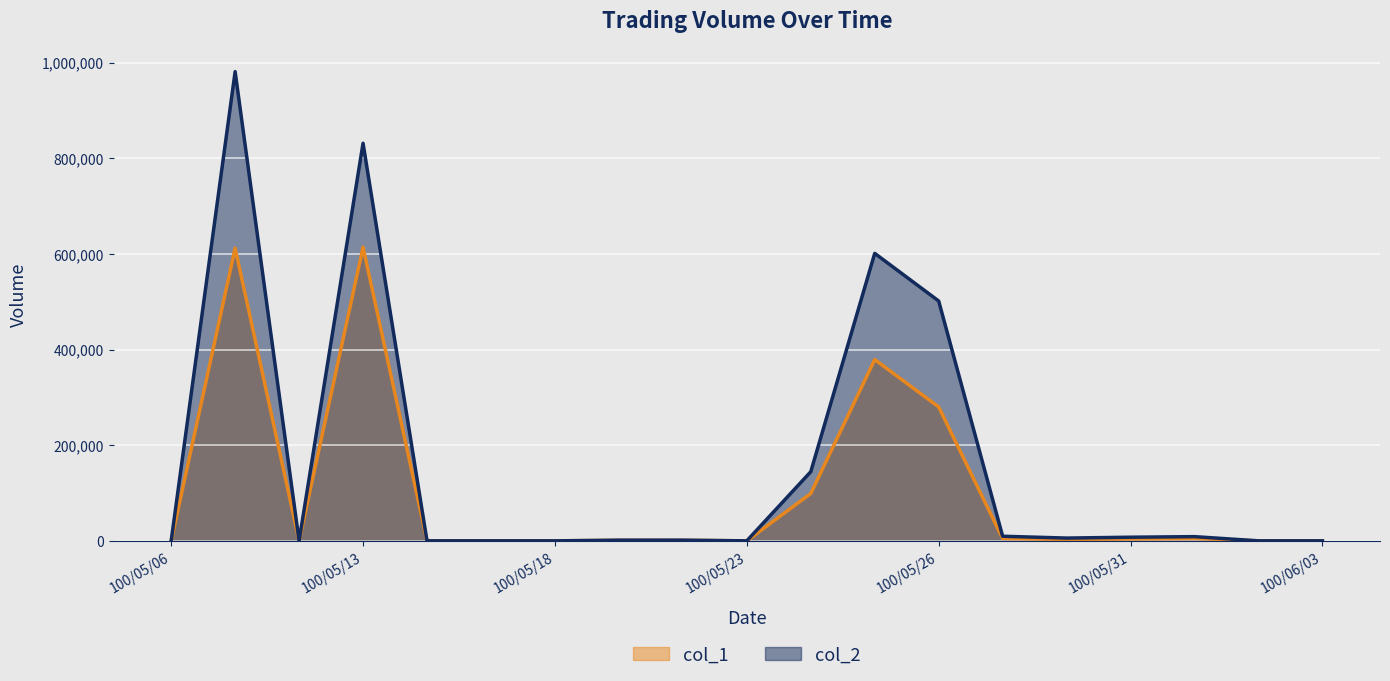

Is the value of col_1 at 100/05/18 greater than the value of col_2 at 100/05/24?

No